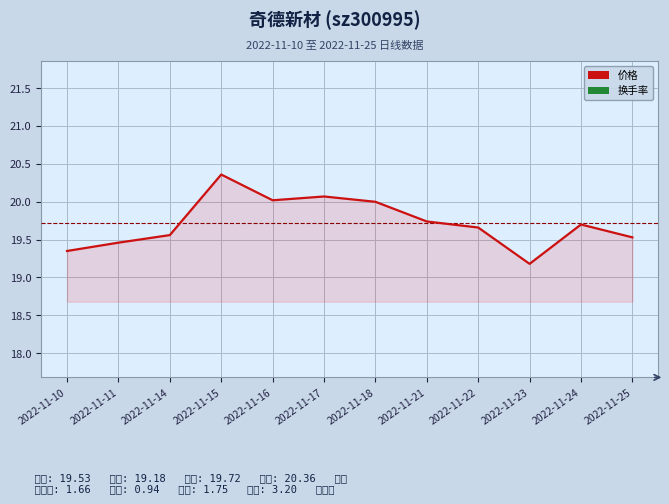

What is the total value across all series at 2022-11-10?

35.9